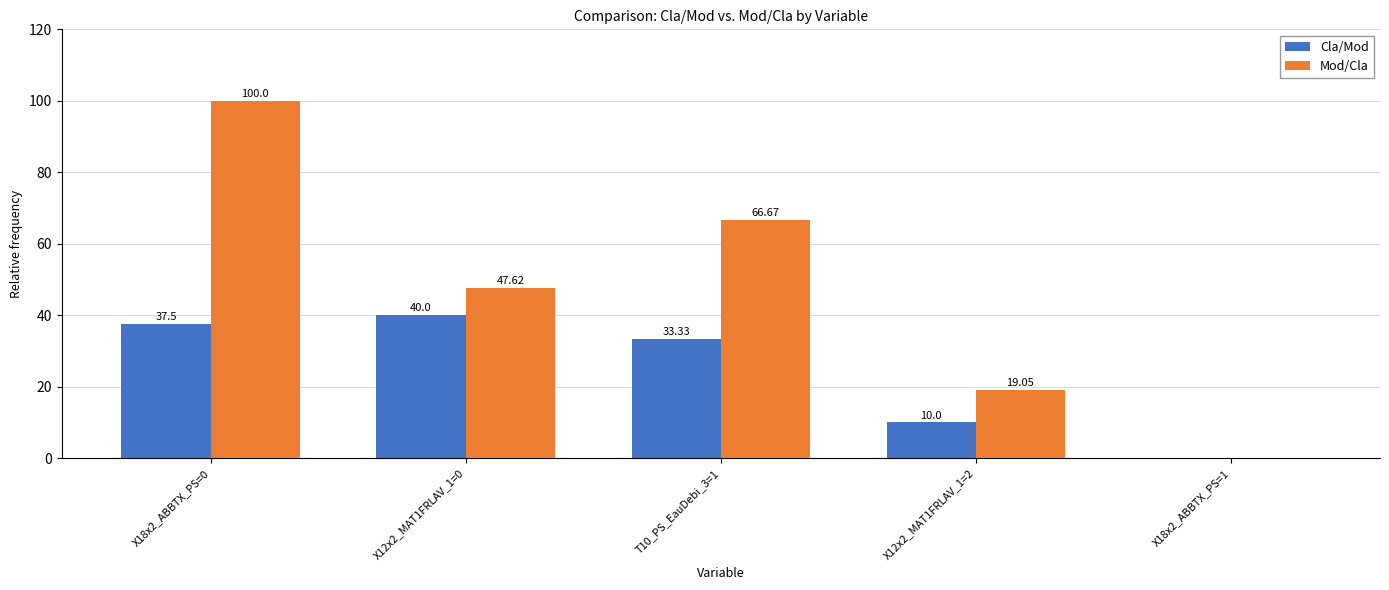

Reading left to right, transcribe all the data shown in this chart.

Cla/Mod: X18x2_ABBTX_PS=0=37.5	X12x2_MAT1FRLAV_1=0=40.0	T10_PS_EauDebi_3=1=33.3	X12x2_MAT1FRLAV_1=2=10.0	X18x2_ABBTX_PS=1=0.0
Mod/Cla: X18x2_ABBTX_PS=0=100.0	X12x2_MAT1FRLAV_1=0=47.6	T10_PS_EauDebi_3=1=66.7	X12x2_MAT1FRLAV_1=2=19.1	X18x2_ABBTX_PS=1=0.0